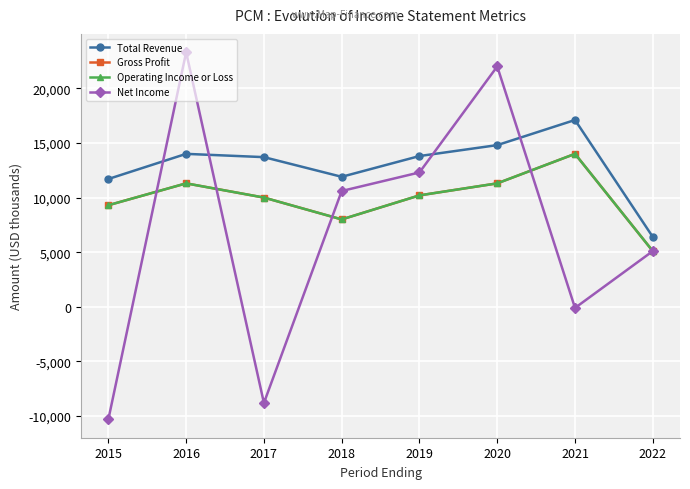

At which category does Total Revenue reach its first local valley?

2018